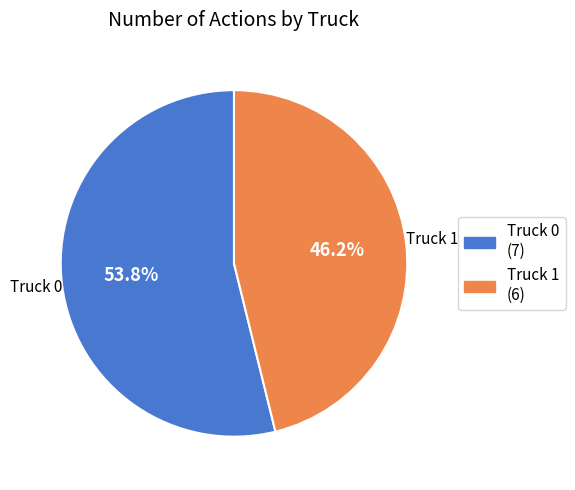

To the nearest percent, what is the difference between the largest and smallest slice percentages?

8%